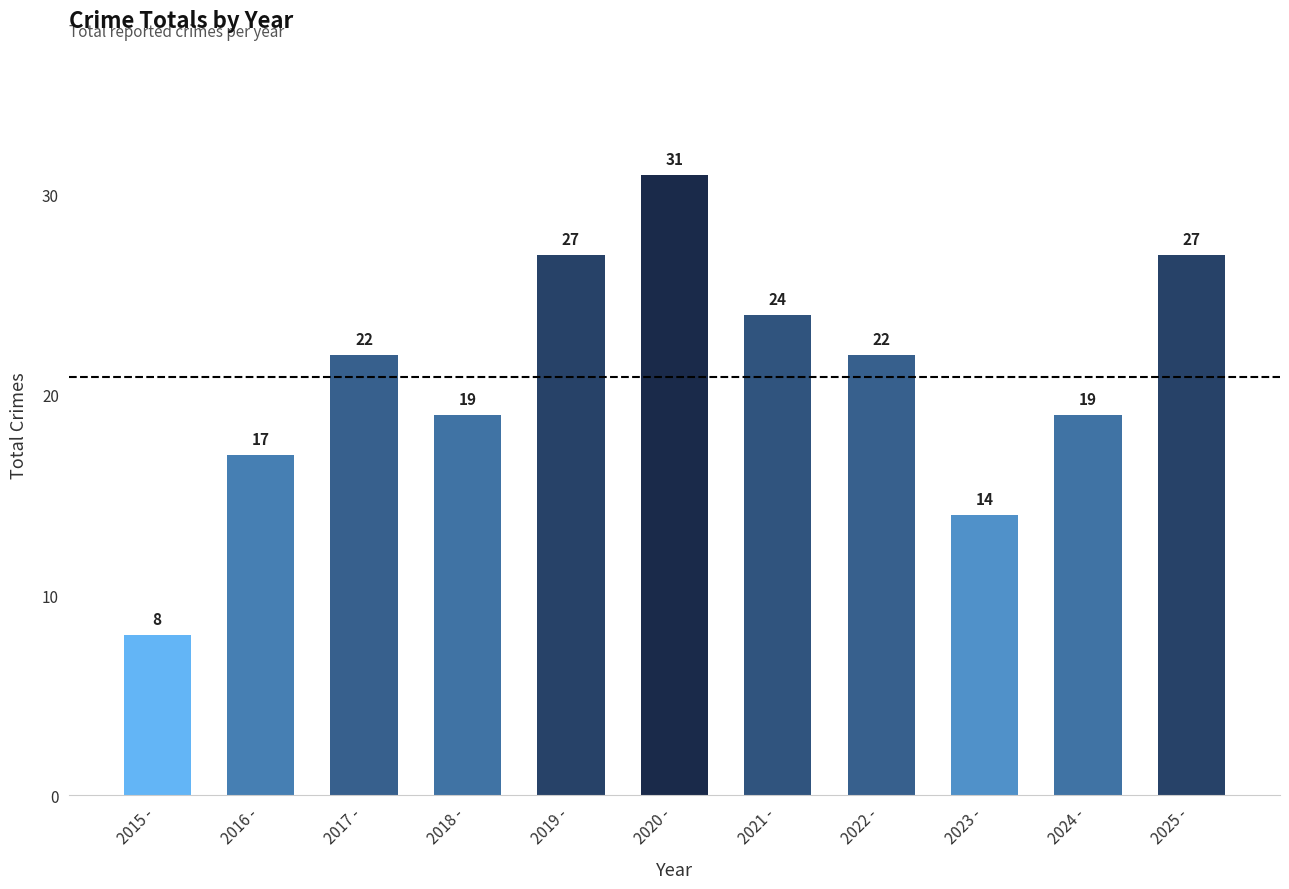

Is it true that the value at 2015 - is 8?

True